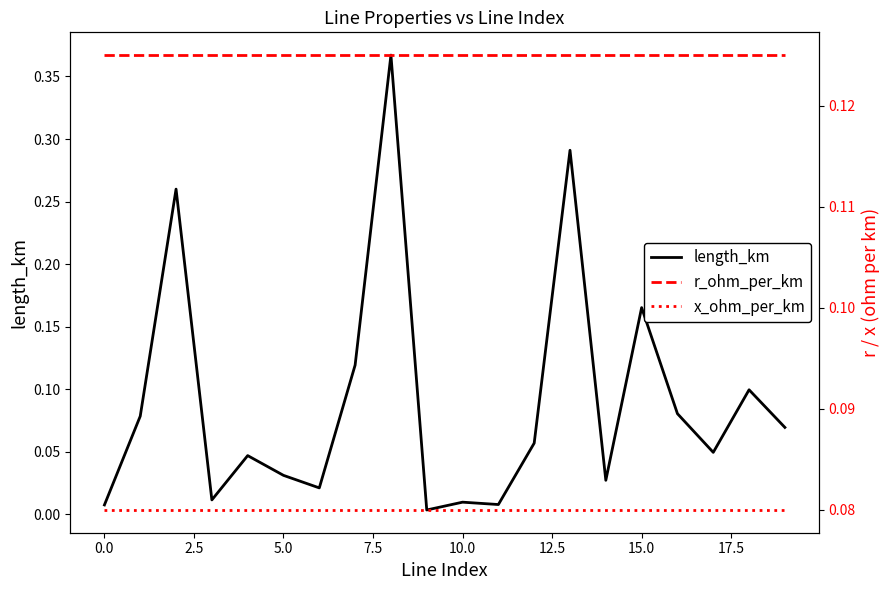

What position from the right is 14?

6